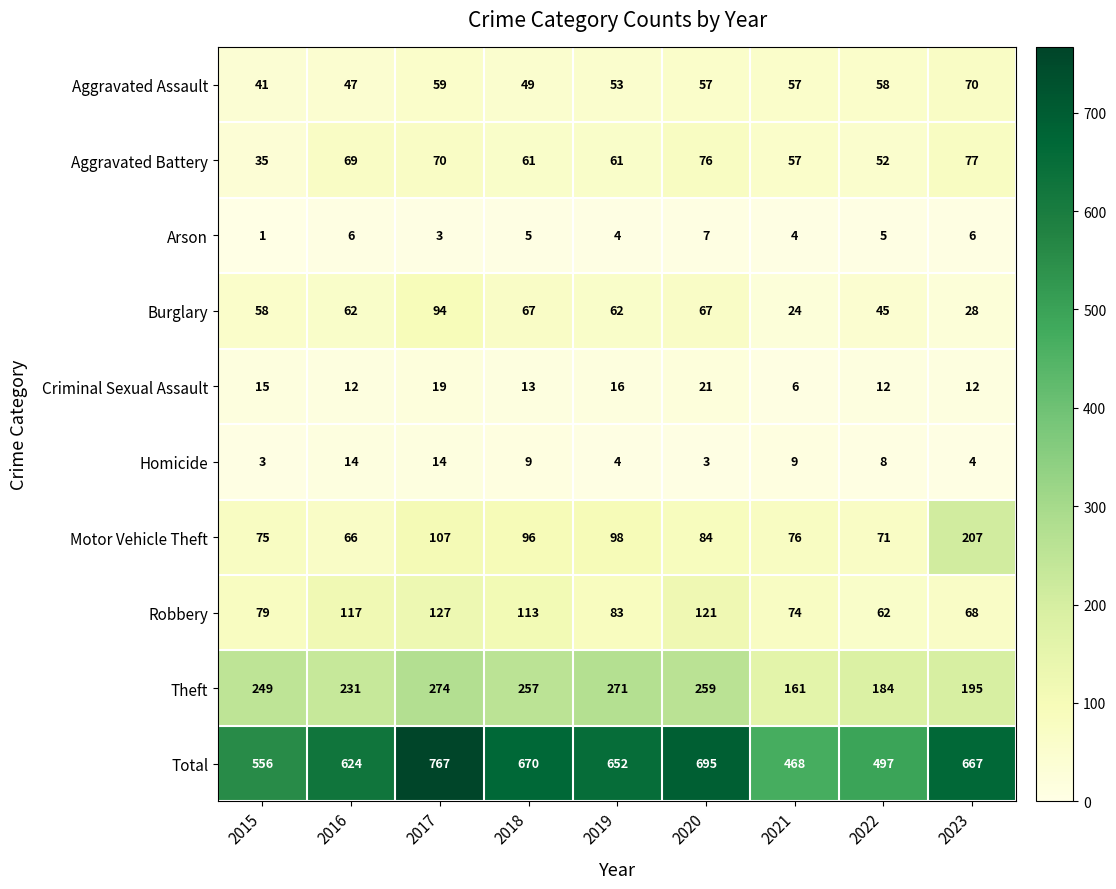

At which label does Total first exceed 652?

2017